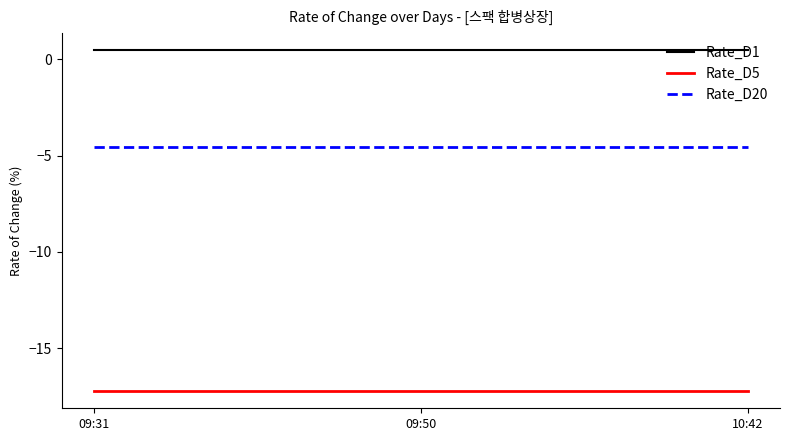

How many lines are shown in the chart?

3